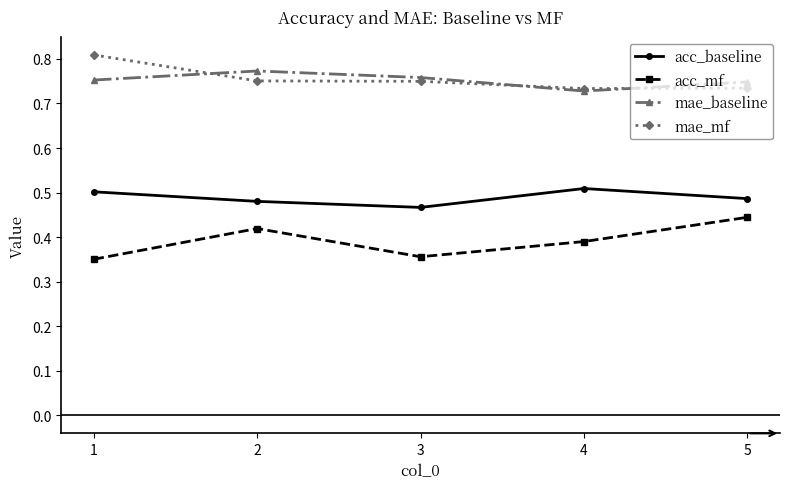

Which label corresponds to the largest value in the chart?

1